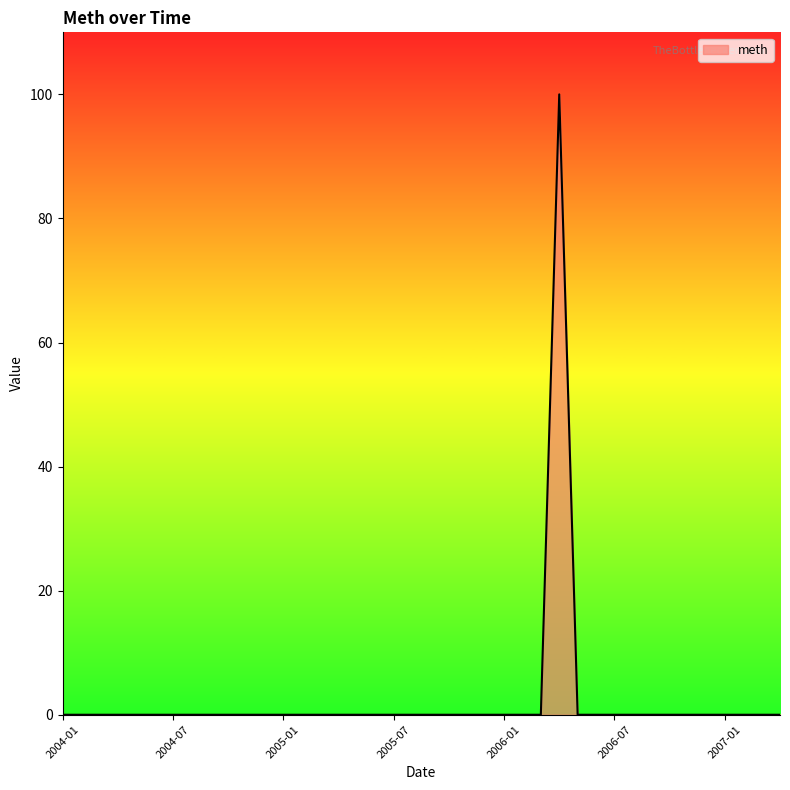

What is the difference between the maximum and minimum values?

100